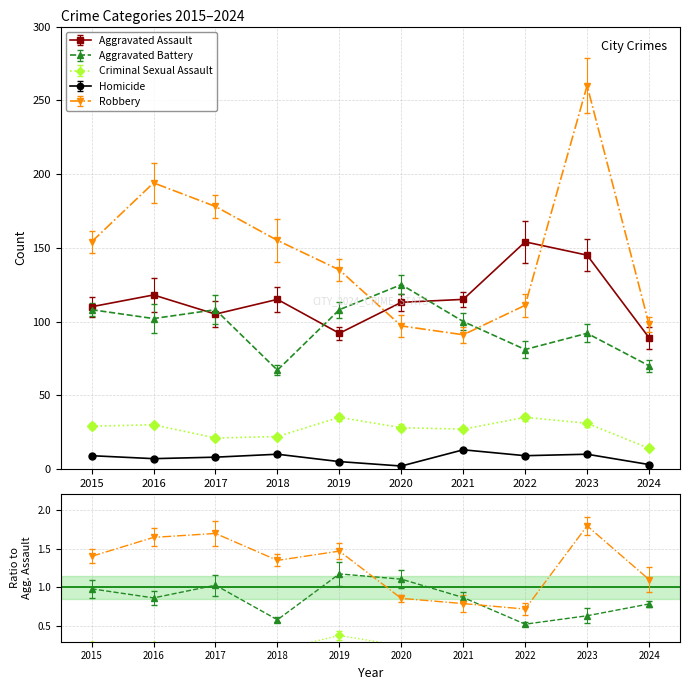

Which series has the largest total across all categories?

Robbery